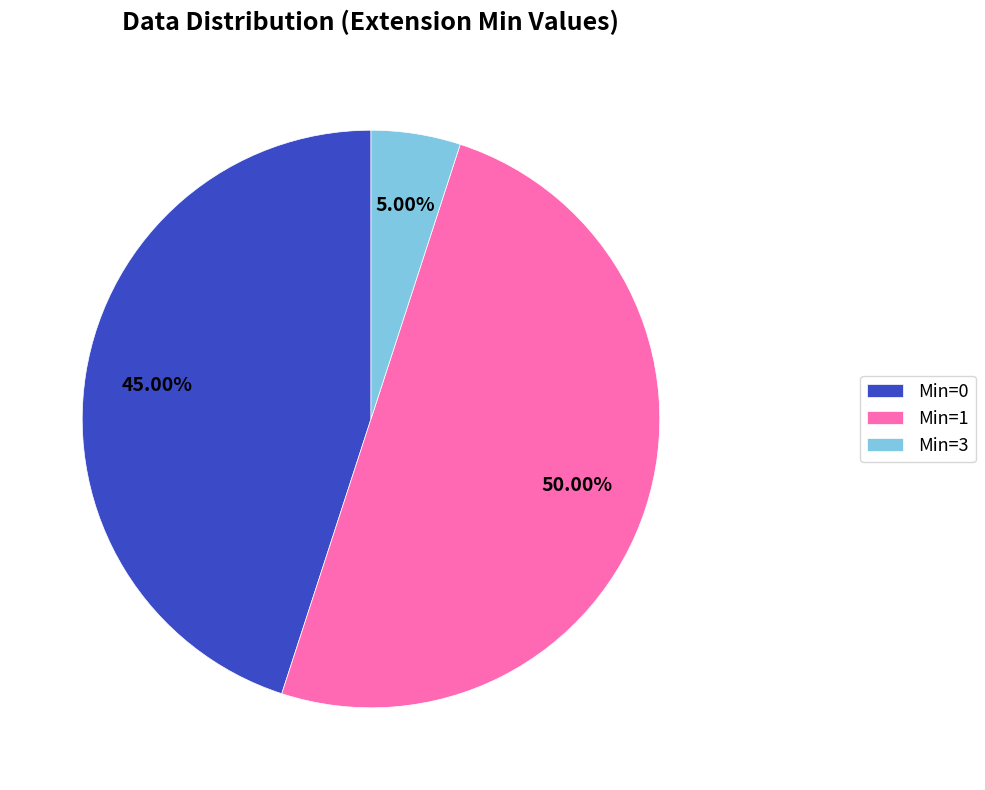

Which has a higher value, Min=1 or Min=3?

Min=1